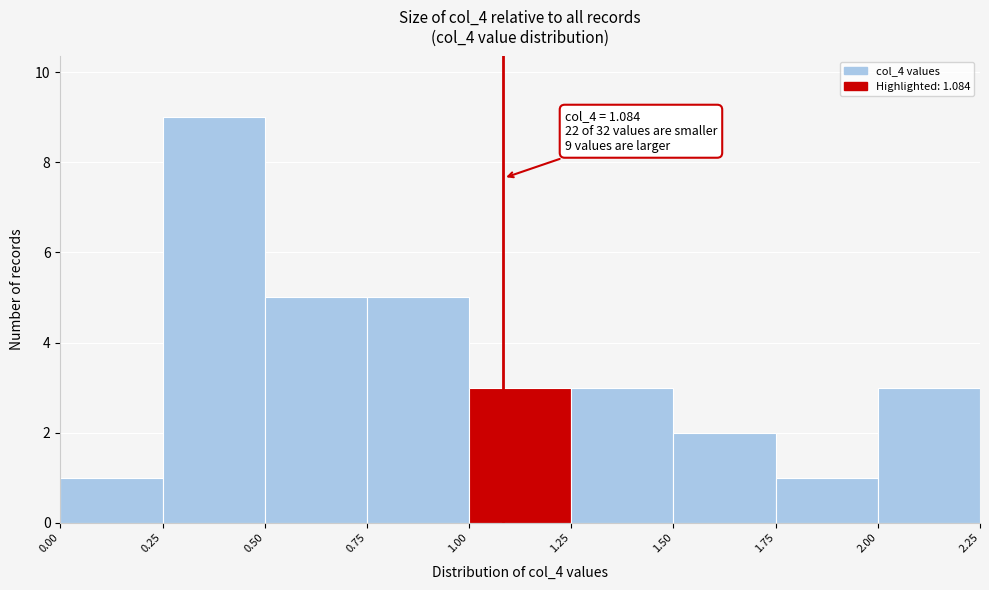

Which range on the x-axis has the tallest bar?

0.25 to 0.50